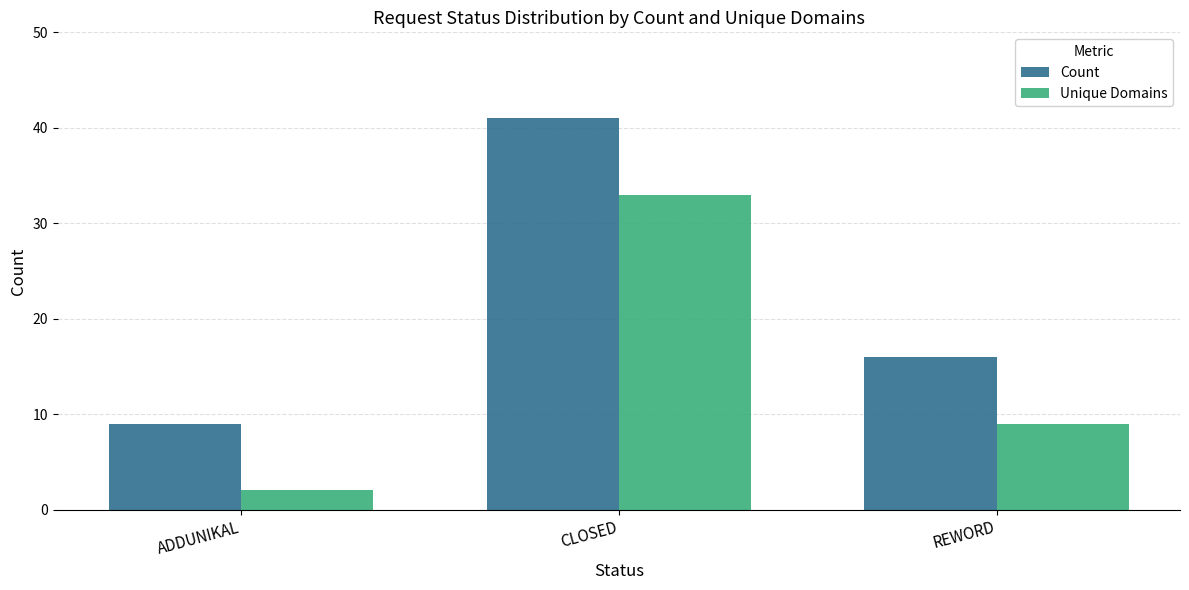

Which series has the largest total across all categories?

Count